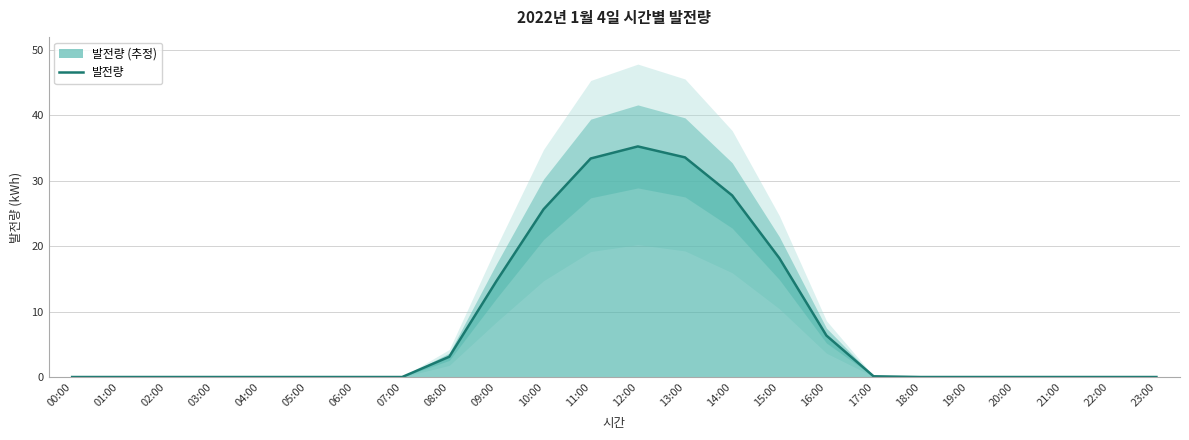

Where is the first local maximum?

12:00